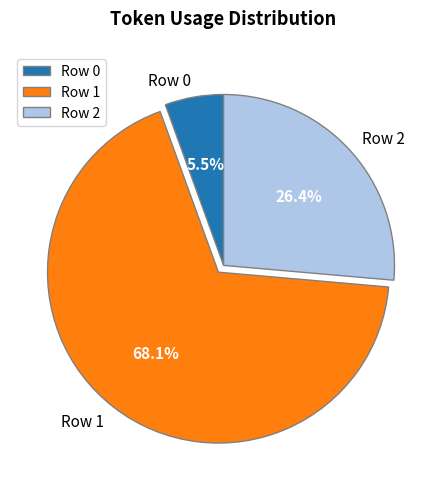

Is it true that Row 0 is 18% of the pie?

False